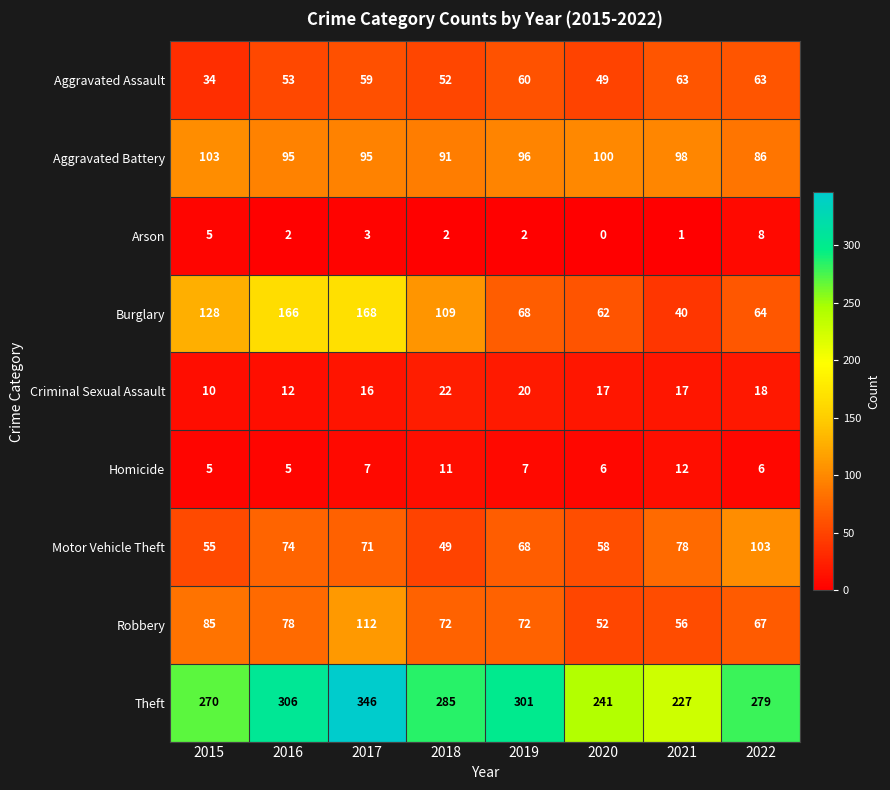

What is the difference between the maximum and second lowest values in the Robbery series?

56